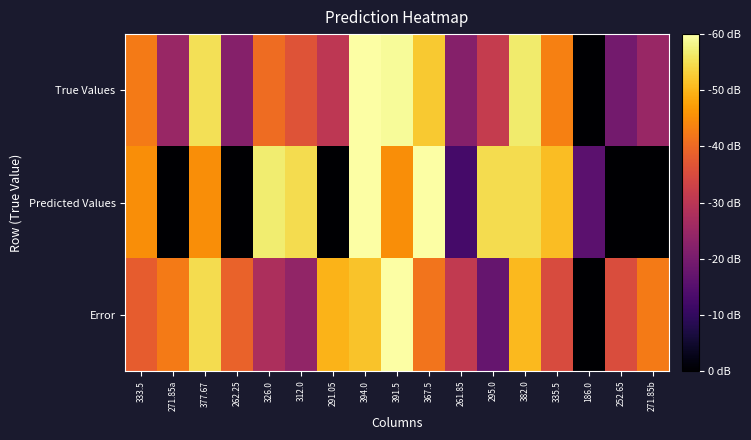

Rank the series by their maximum value, from highest to lowest.

True Values, Predicted Values, Error